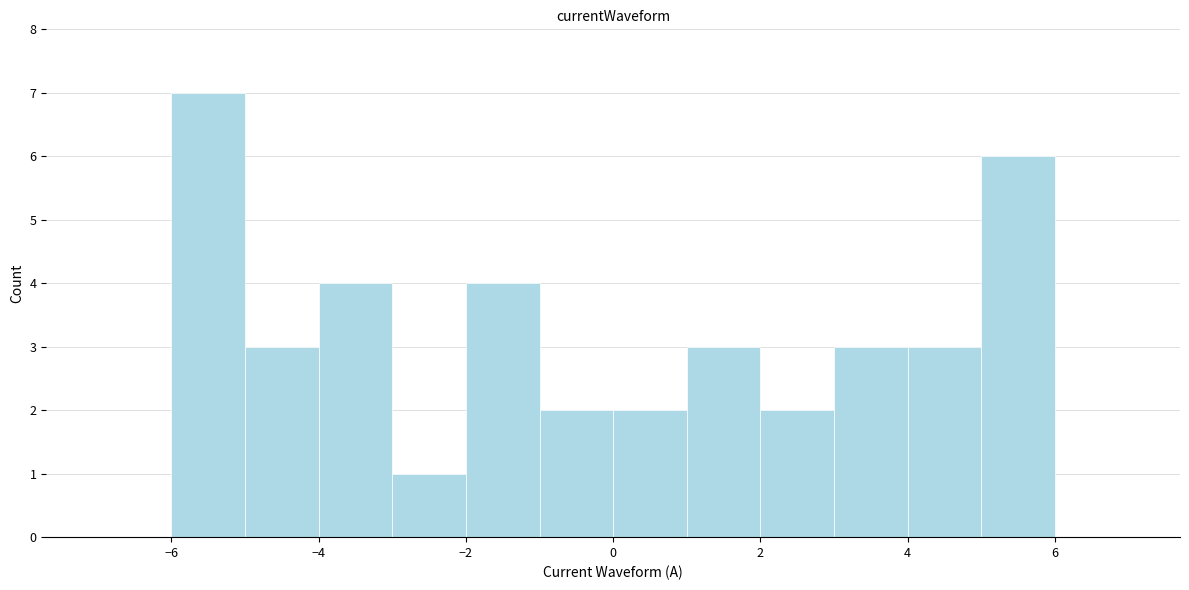

Reading left to right, list every bar in this chart as the range it spans on the x-axis followed by its height. The values are not printed on the chart, so give them approximately, as read against the axis.

-7 to -6: 0
-6 to -5: 7
-5 to -4: 3
-4 to -3: 4
-3 to -2: 1
-2 to -1: 4
-1 to 0: 2
0 to 1: 2
1 to 2: 3
2 to 3: 2
3 to 4: 3
4 to 5: 3
5 to 6: 6
6 to 7: 0